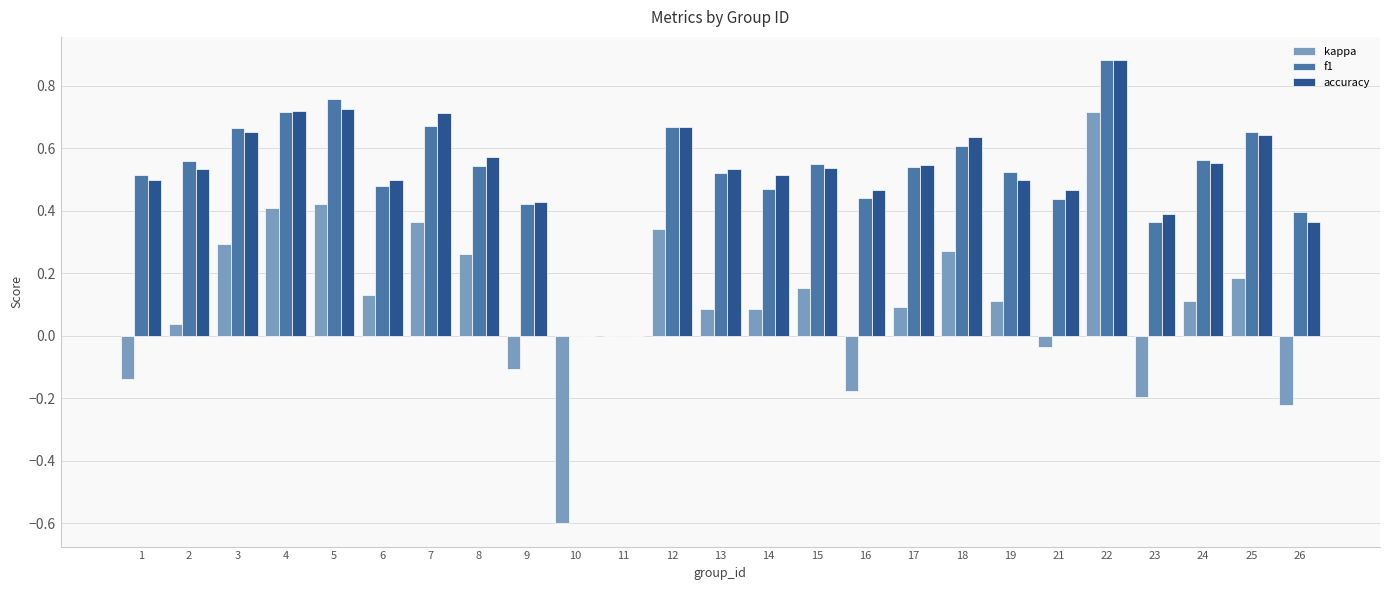

What is the sum of the f1 values at 3 and 12?

1.3